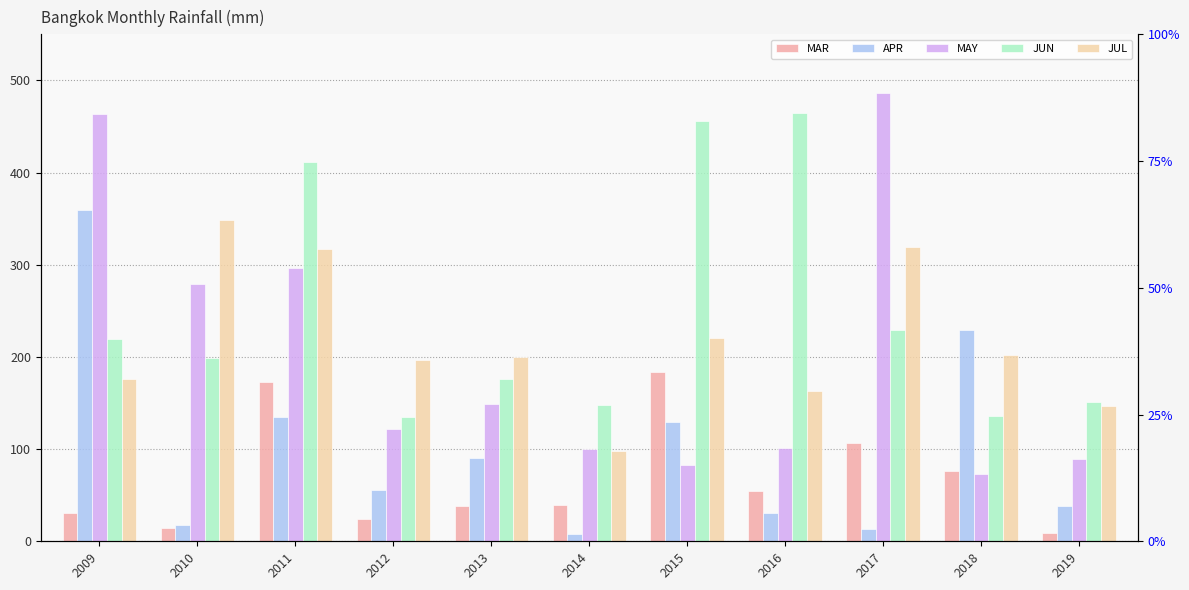

The MAR series shows 30.2 at 2009. True or false?

True